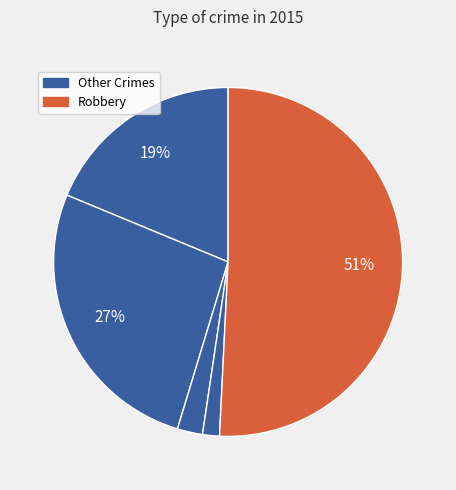

How many slices are in this pie chart?

5